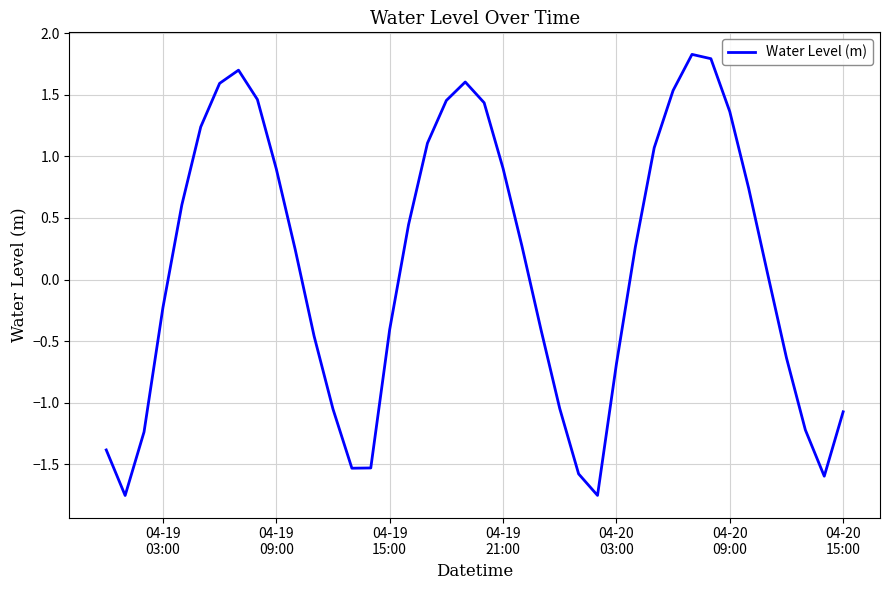

What is the sum of all values?

4.0